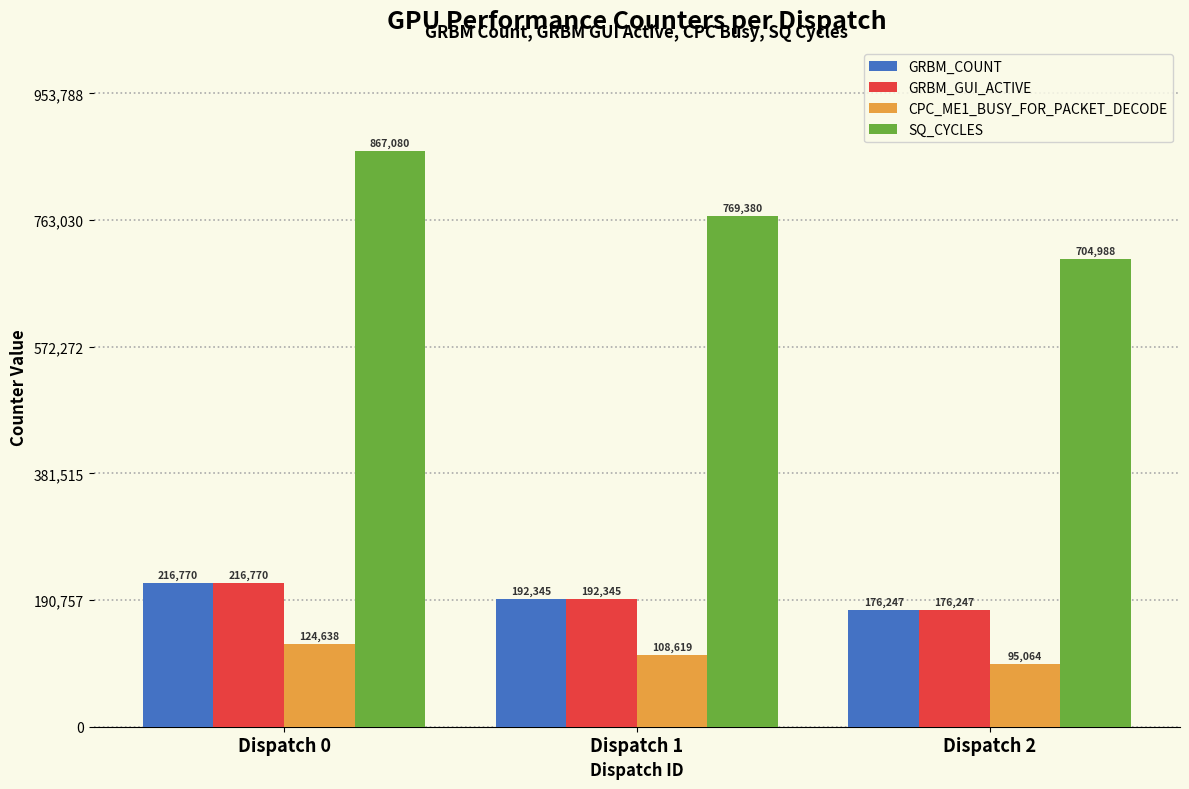

Reading right to left, transcribe all the data shown in this chart.

GRBM_COUNT: 176247	192345	216770
GRBM_GUI_ACTIVE: 176247	192345	216770
CPC_ME1_BUSY_FOR_PACKET_DECODE: 95064	108619	124638
SQ_CYCLES: 704988	769380	867080